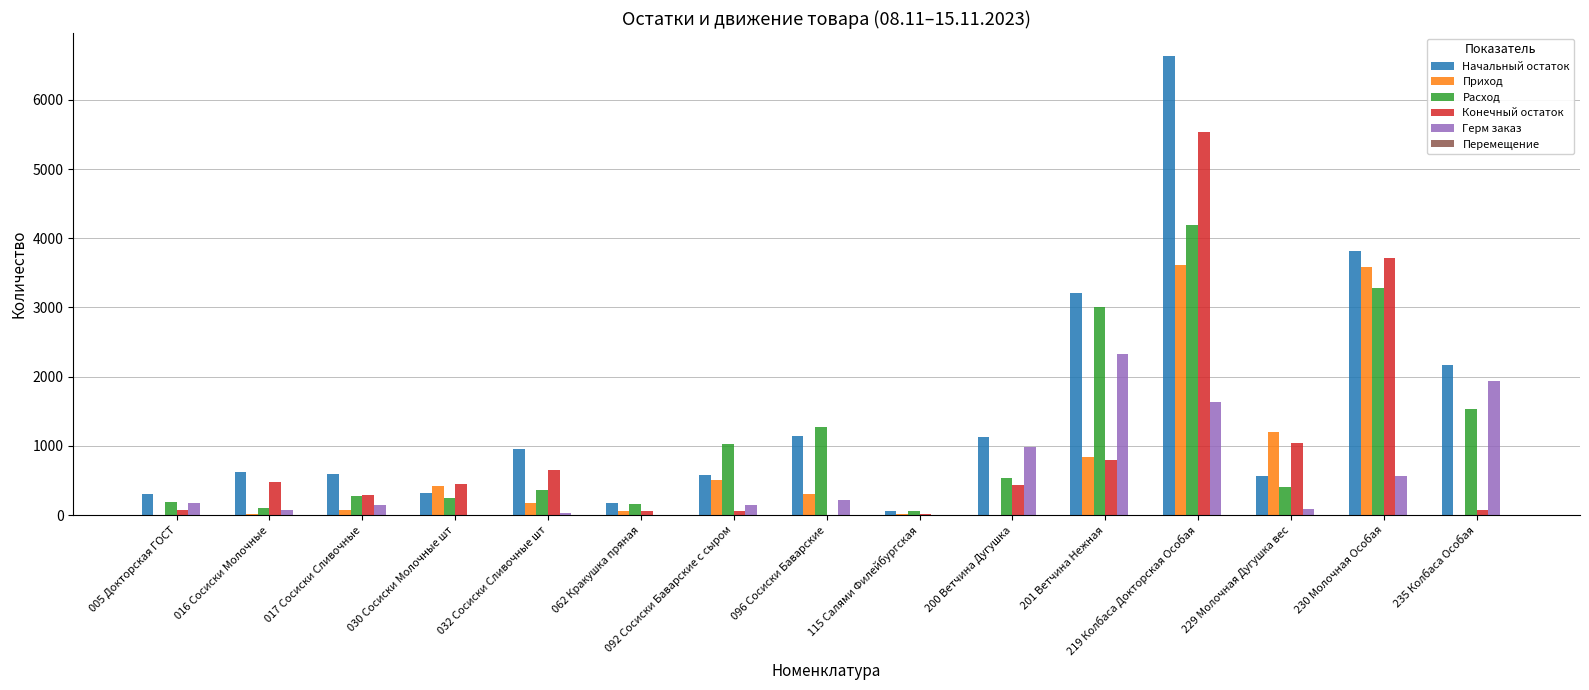

True or false: Герм заказ has a value of 1740.0 at 200 Ветчина Дугушка.

False